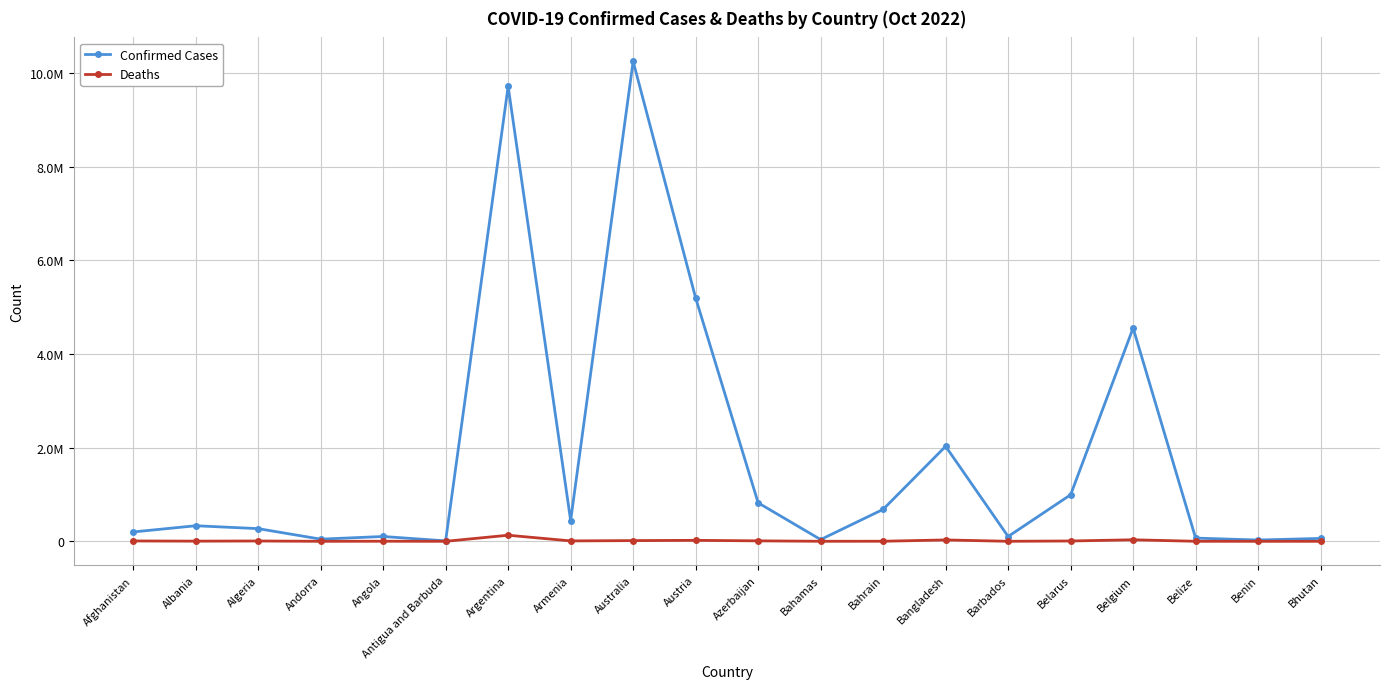

What is the label of the 18th point from the left?

Belize